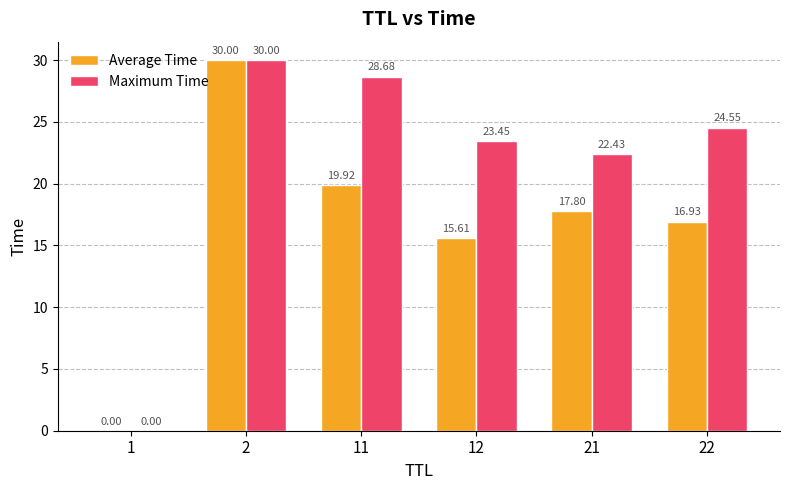

Is the value of Maximum Time at 11 greater than the value of Average Time at 1?

Yes